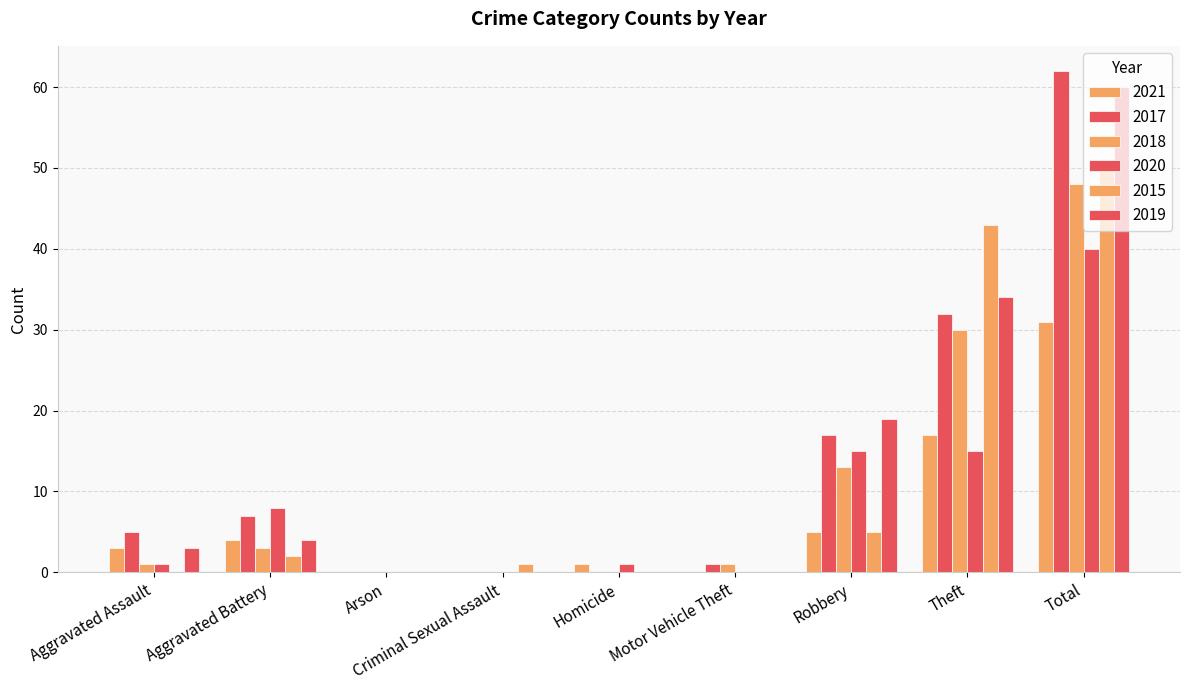

What is the difference between the second highest and minimum values in the 2015 series?

43